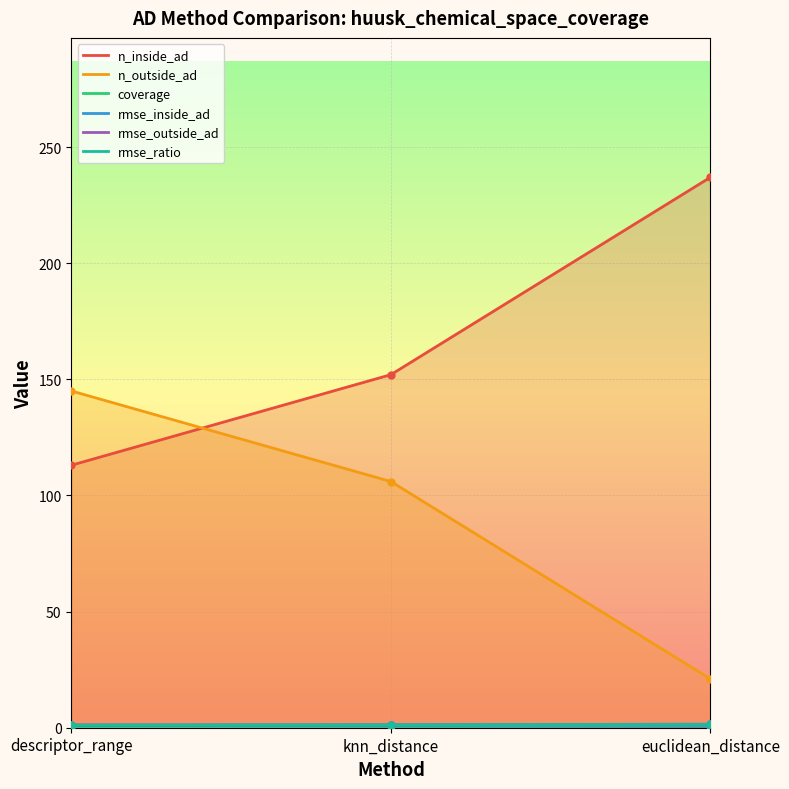

Reading right to left, transcribe all the data shown in this chart.

n_inside_ad: 237.0	152.0	113.0
n_outside_ad: 21.0	106.0	145.0
coverage: 0.9	0.6	0.4
rmse_inside_ad: 1.1	1.0	1.0
rmse_outside_ad: 1.5	1.3	1.2
rmse_ratio: 1.4	1.3	1.2